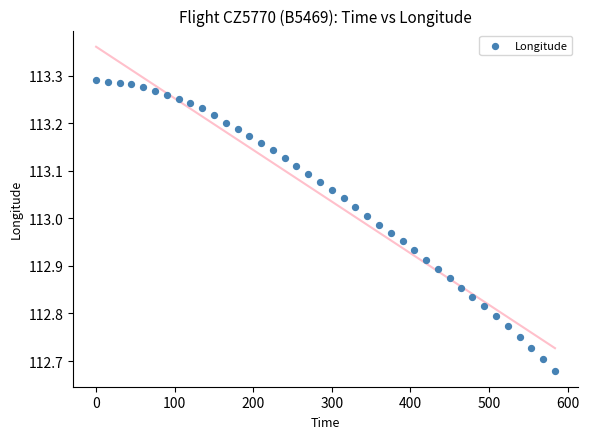

What is the range of X values (max minus min)?

584.0